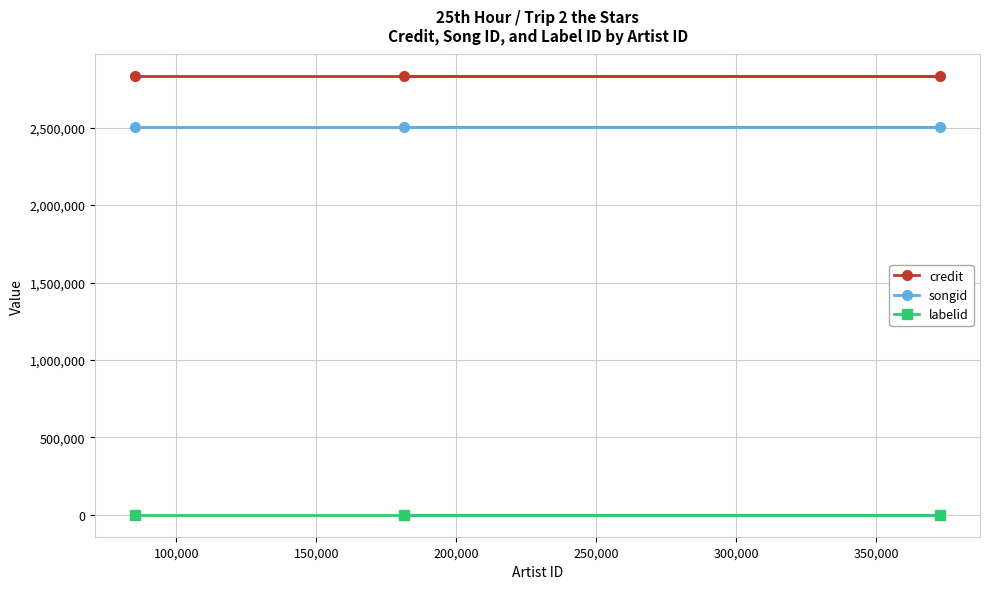

What is the minimum value for songid?

2502994